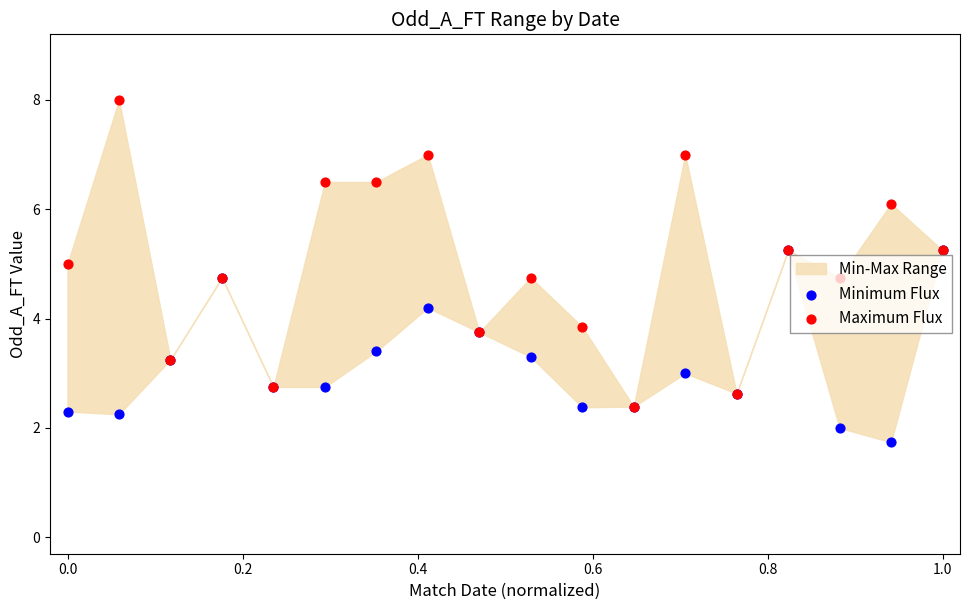

Which series reaches the maximum Y coordinate?

Maximum Flux